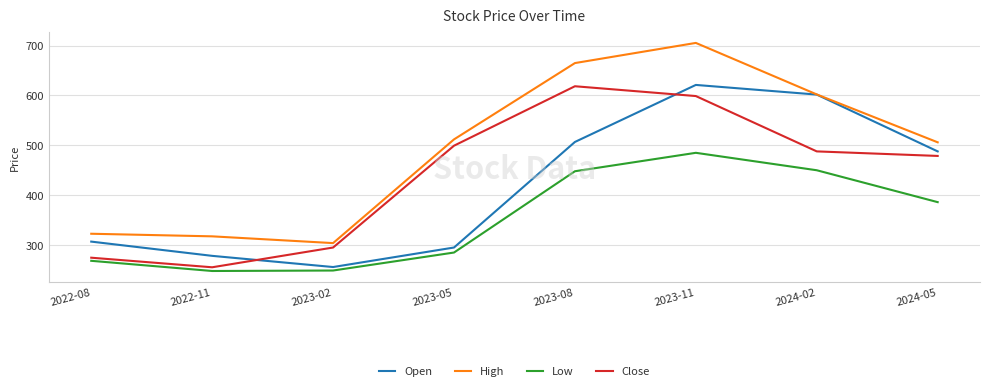

Rank the categories by Open value from highest to lowest.

2023-11, 2024-02, 2023-08, 2024-05, 2022-08, 2023-05, 2022-11, 2023-02